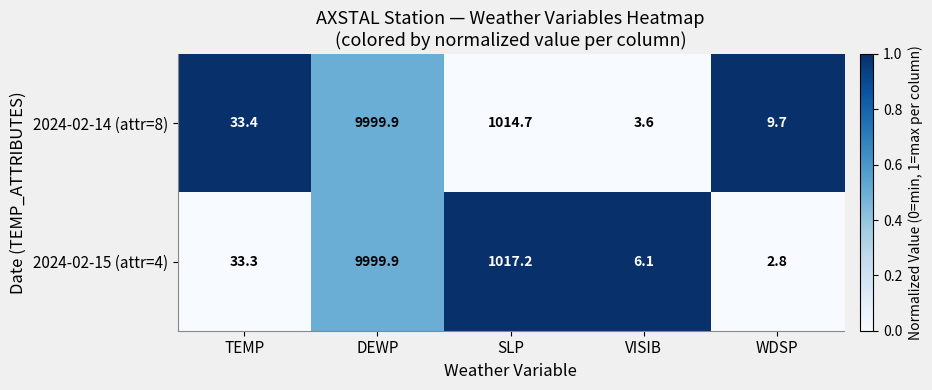

Is the value of 2024-02-14 (attr=8) at WDSP greater than the value of 2024-02-15 (attr=4) at TEMP?

No